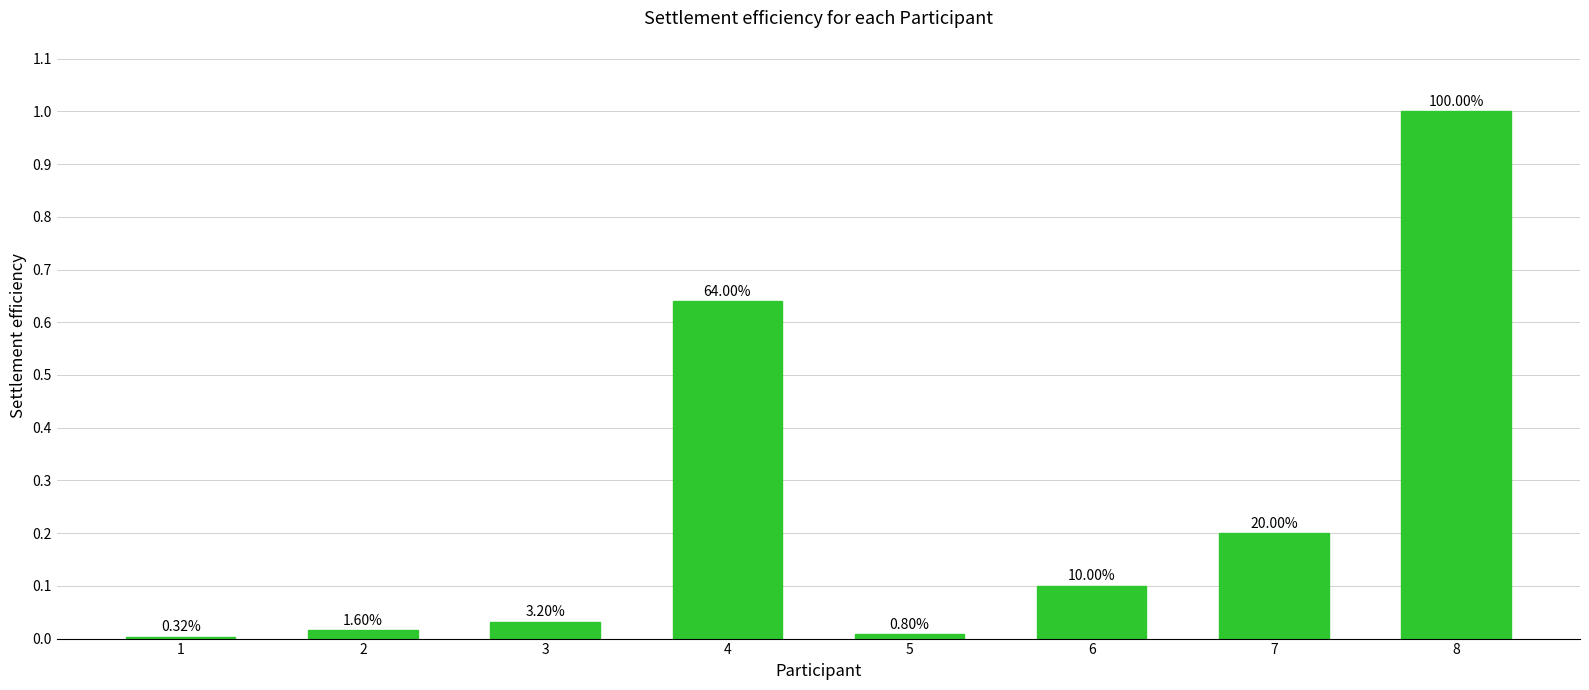

Are the bars horizontal?

No